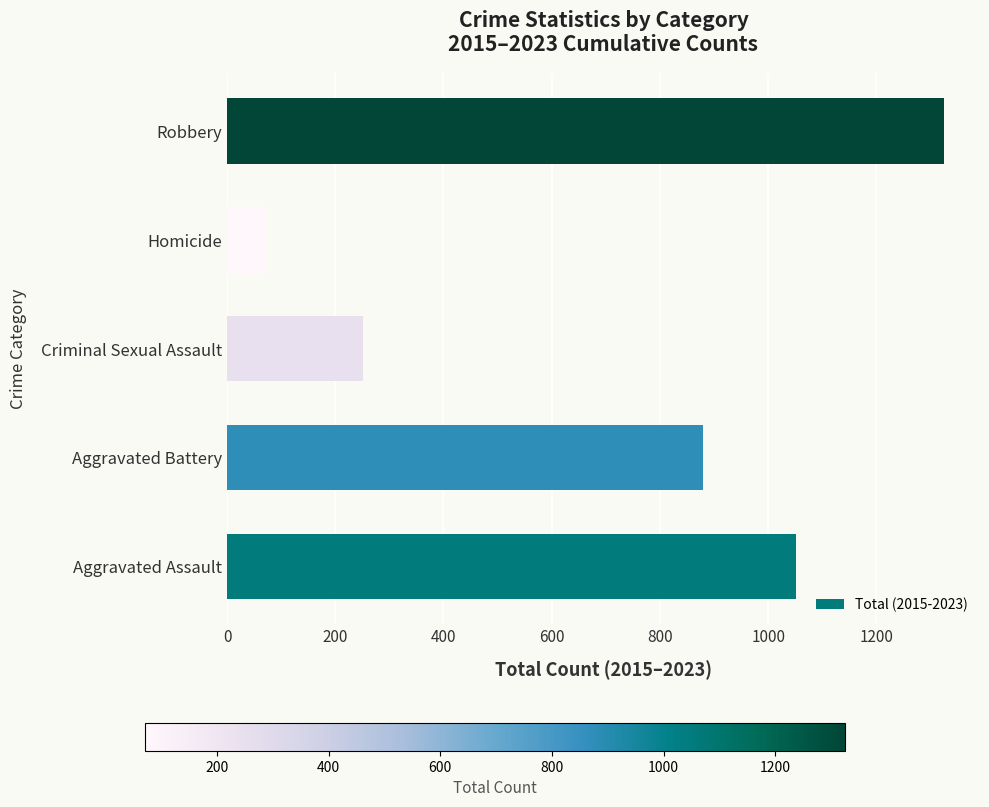

Which label corresponds to the smallest value in the chart?

Homicide